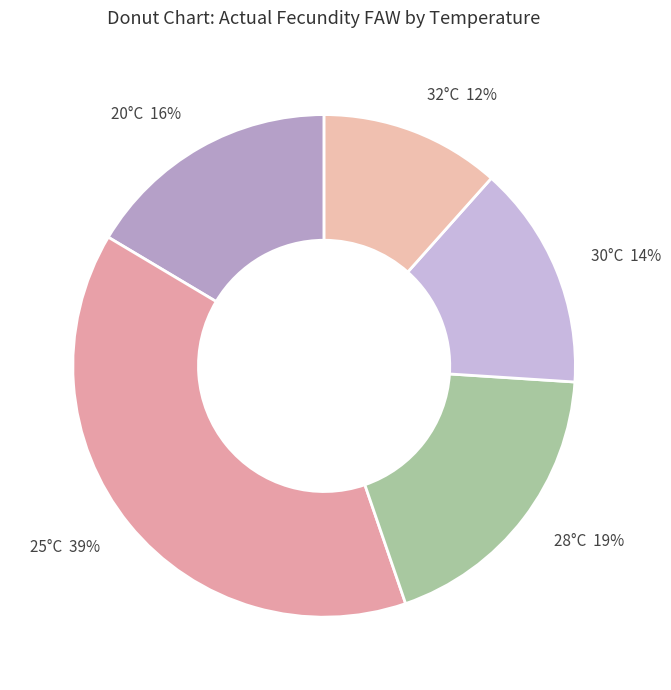

What percentage is the 20°C slice, to the nearest percent?

16%